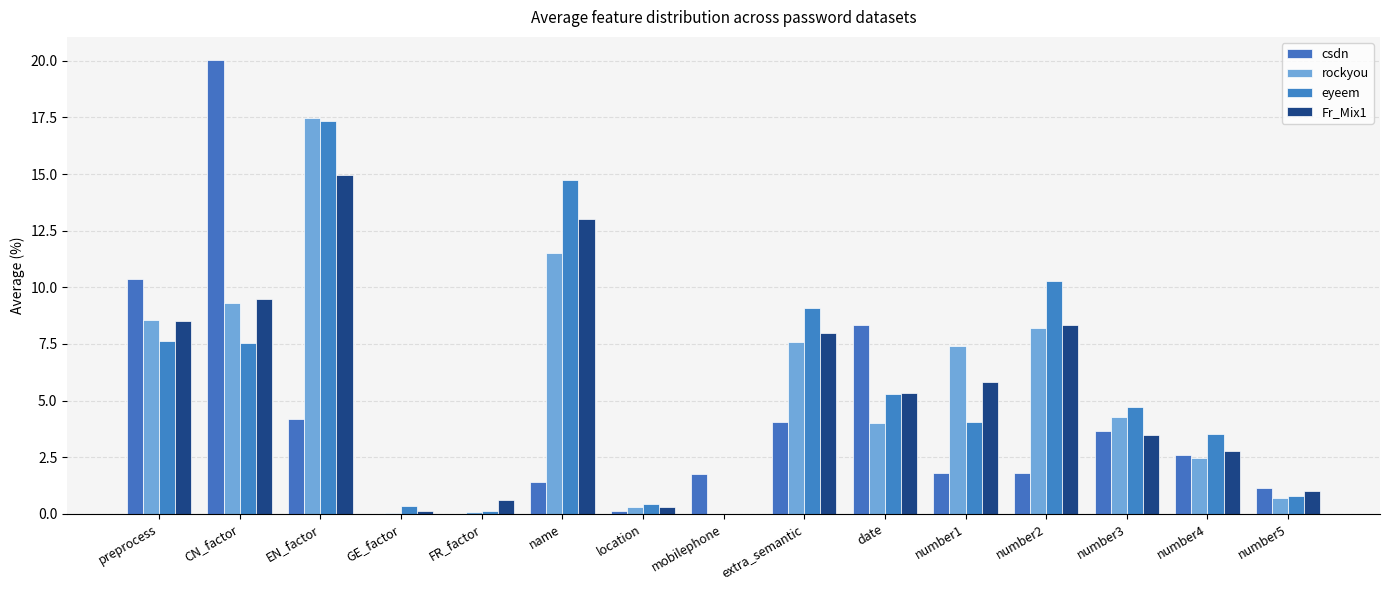

What is the sum of all eyeem values?

86.0